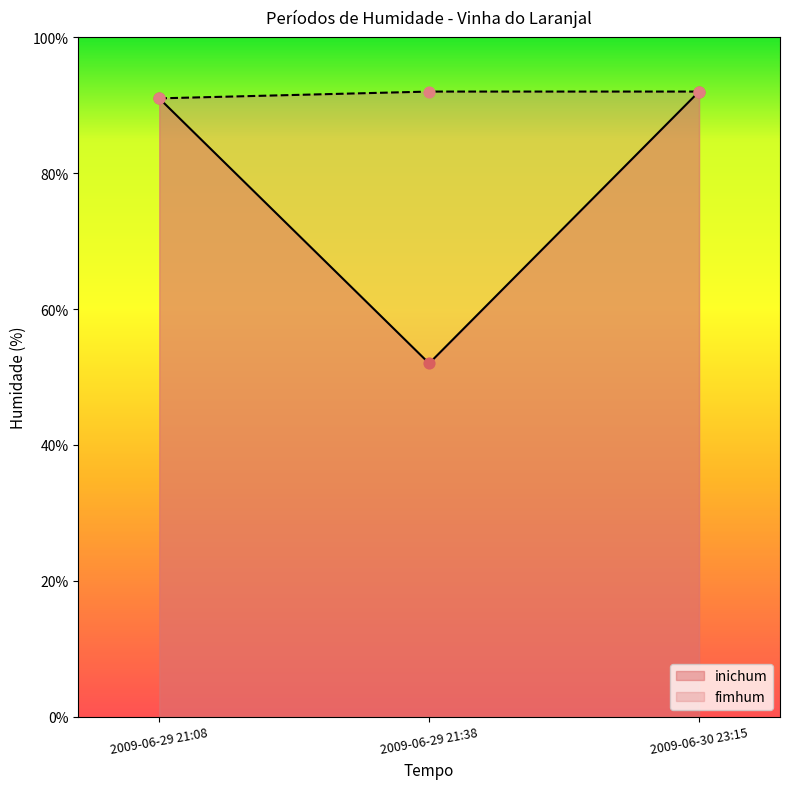

Which series reaches the minimum Y coordinate?

inichum